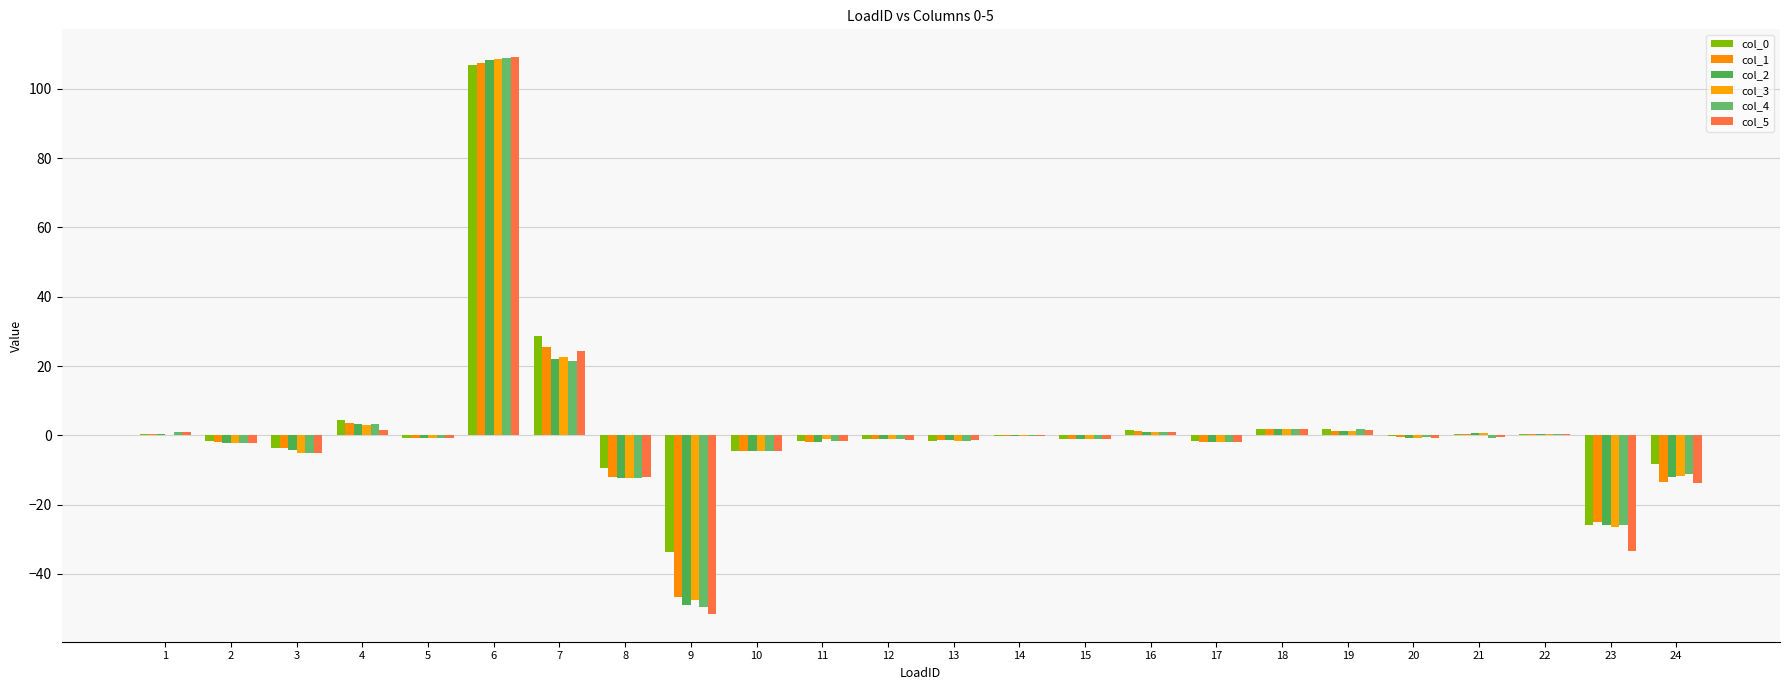

What is the minimum value shown in the chart?

-51.6